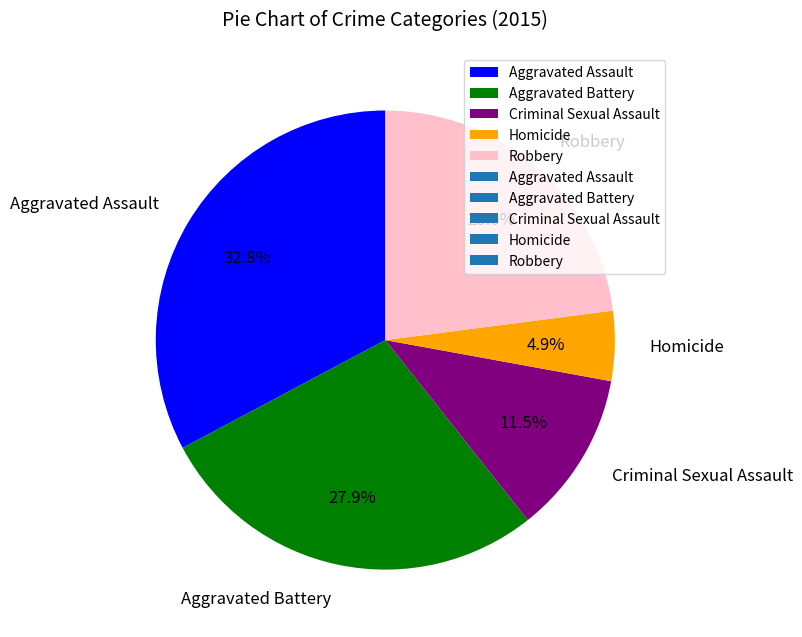

Do Criminal Sexual Assault and Robbery together represent more than half of the pie?

No